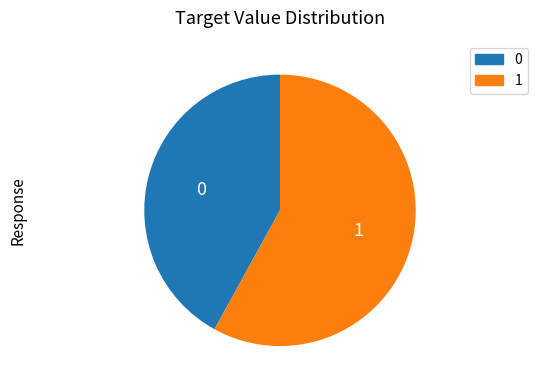

Count the number of slices in the pie.

2